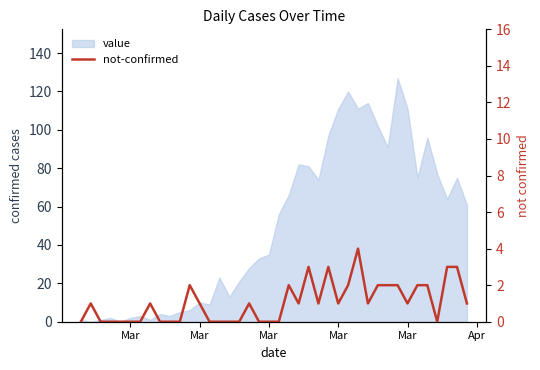

How many interior local valleys (lower than both neighbors) does the data have?

6